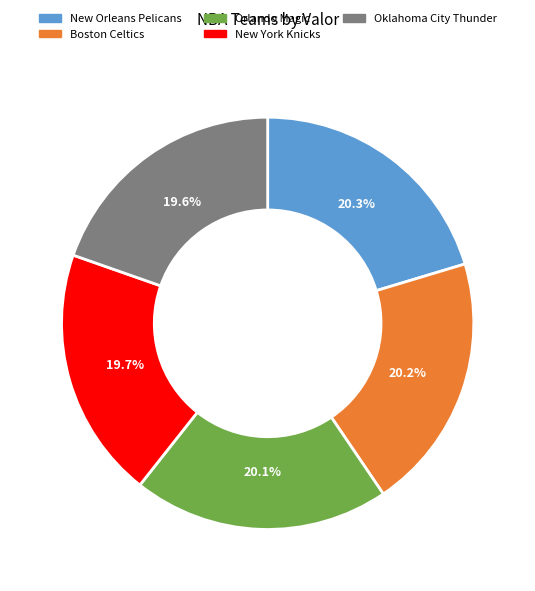

Between New Orleans Pelicans and Oklahoma City Thunder, which is larger?

New Orleans Pelicans